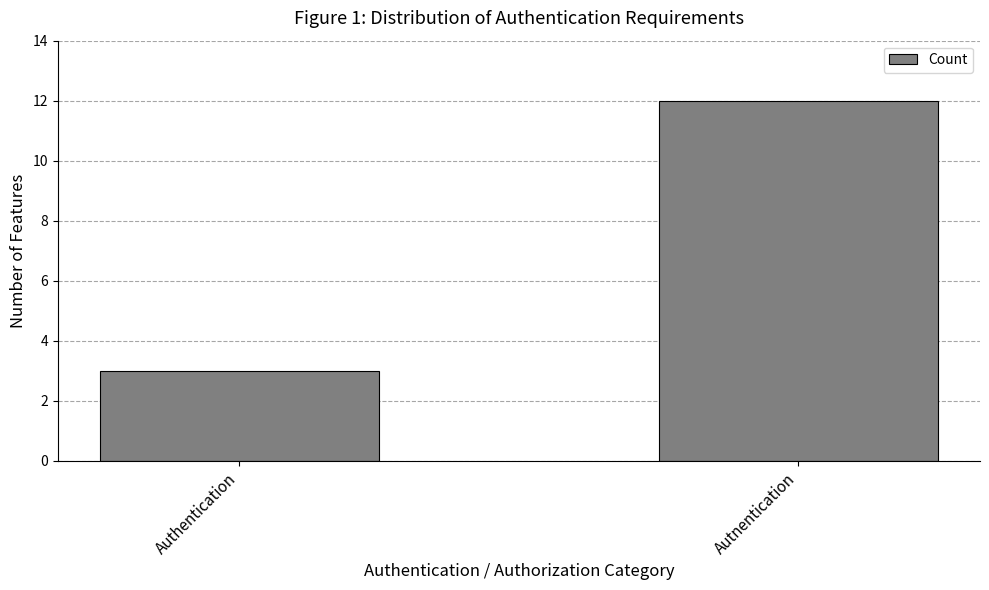

List the labels in order of value, largest first.

Autnentication, Authentication